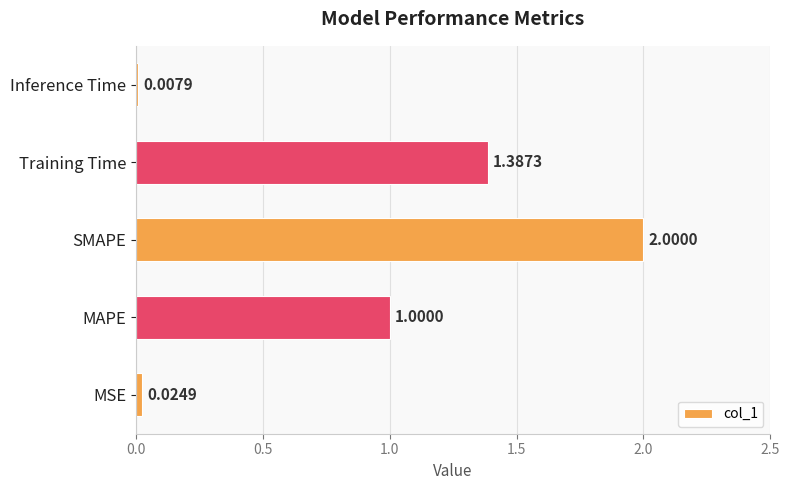

At which label is the value closest to 1?

MAPE